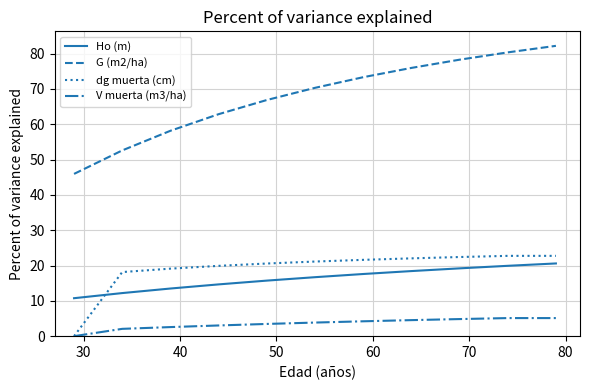

What is the difference between the second highest and minimum values in the dg muerta (cm) series?

22.7